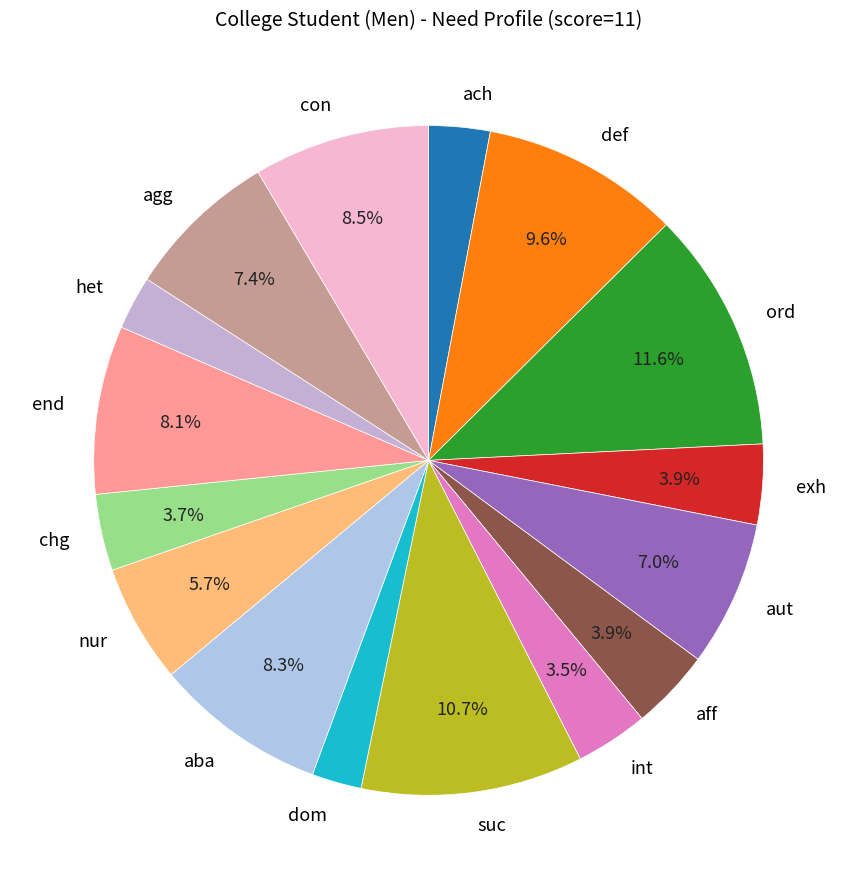

True or false: aba accounts for 8% of the total.

True